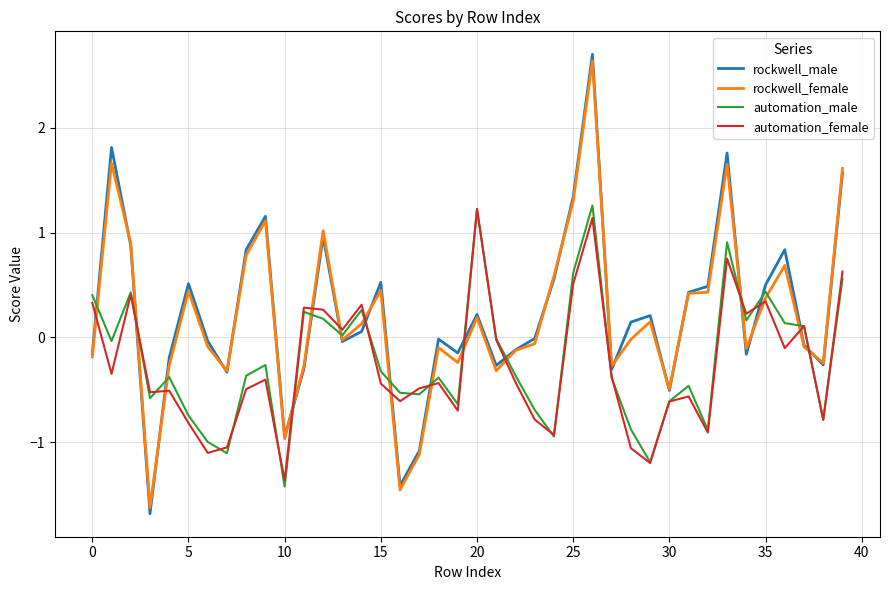

True or false: automation_male has more than 2 points higher than both neighbors.

True